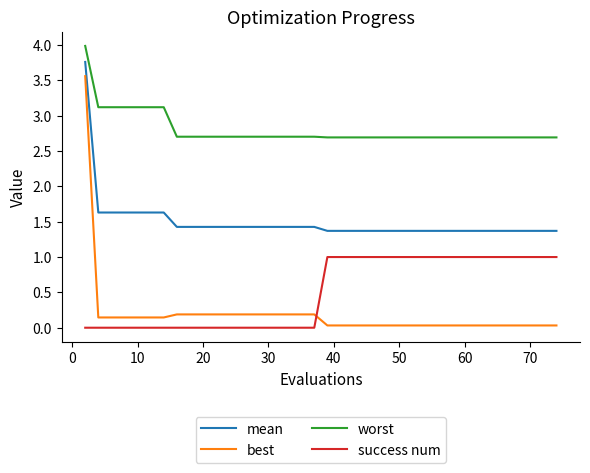

What is the difference between the maximum and minimum values in the best series?

3.5